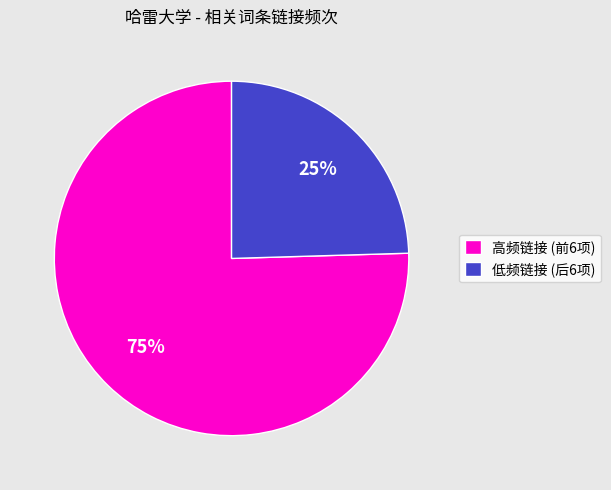

Is the sum of 高频链接 (前6项) and 低频链接 (后6项) greater than half?

Yes